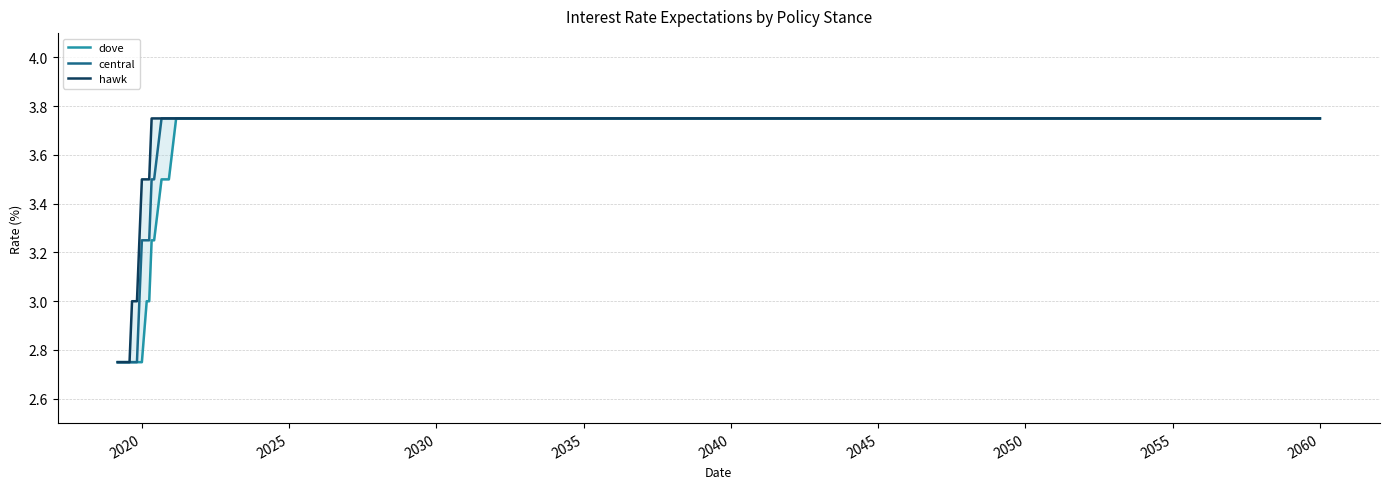

At how many categories does at least one series exceed 3?

13